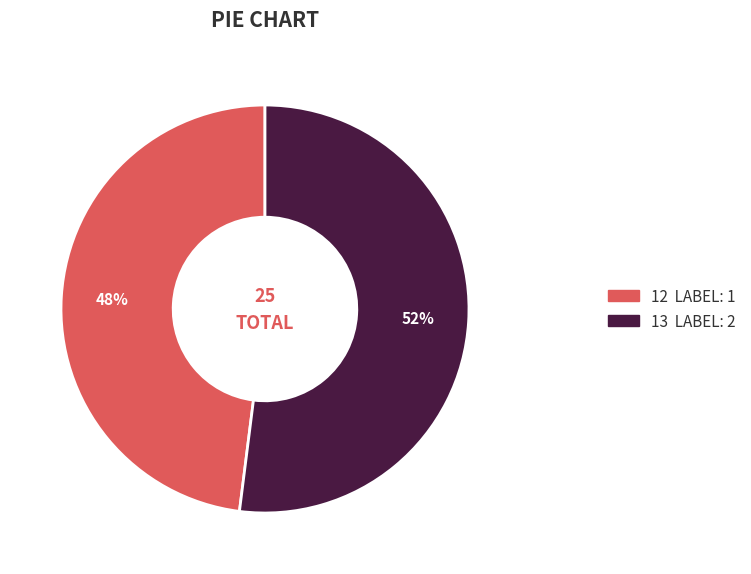

To the nearest percent, what is the average slice percentage?

50%